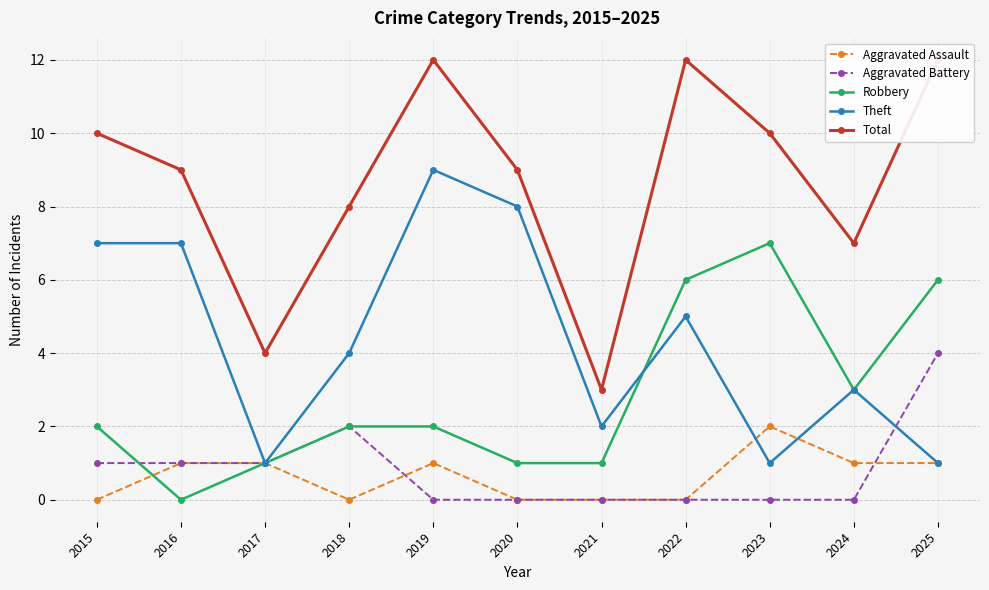

Does the chart display data point markers on the line(s)?

Yes